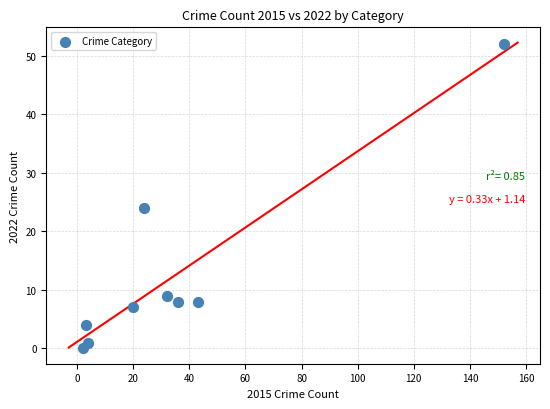

What Y value in the scatter plot is closest to 26?

24